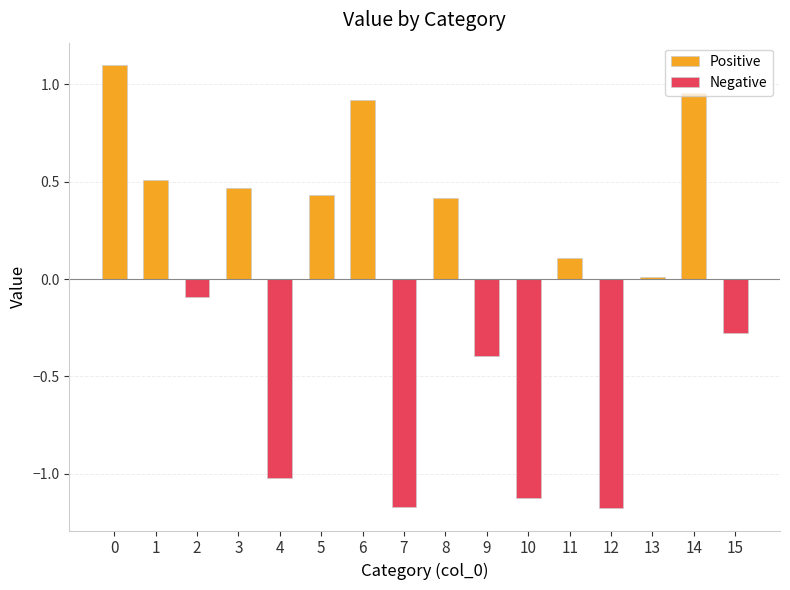

The Positive series shows 0.9 at 6. True or false?

True